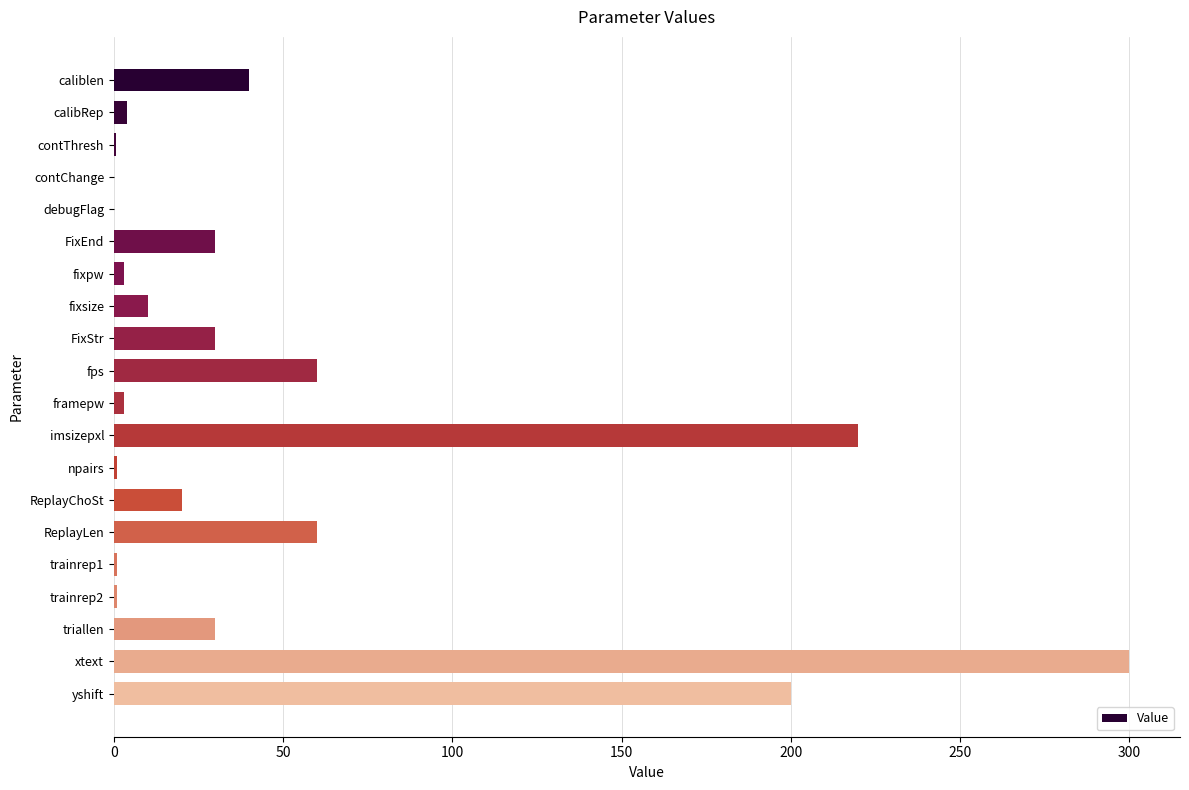

Count the number of data series in this chart.

1